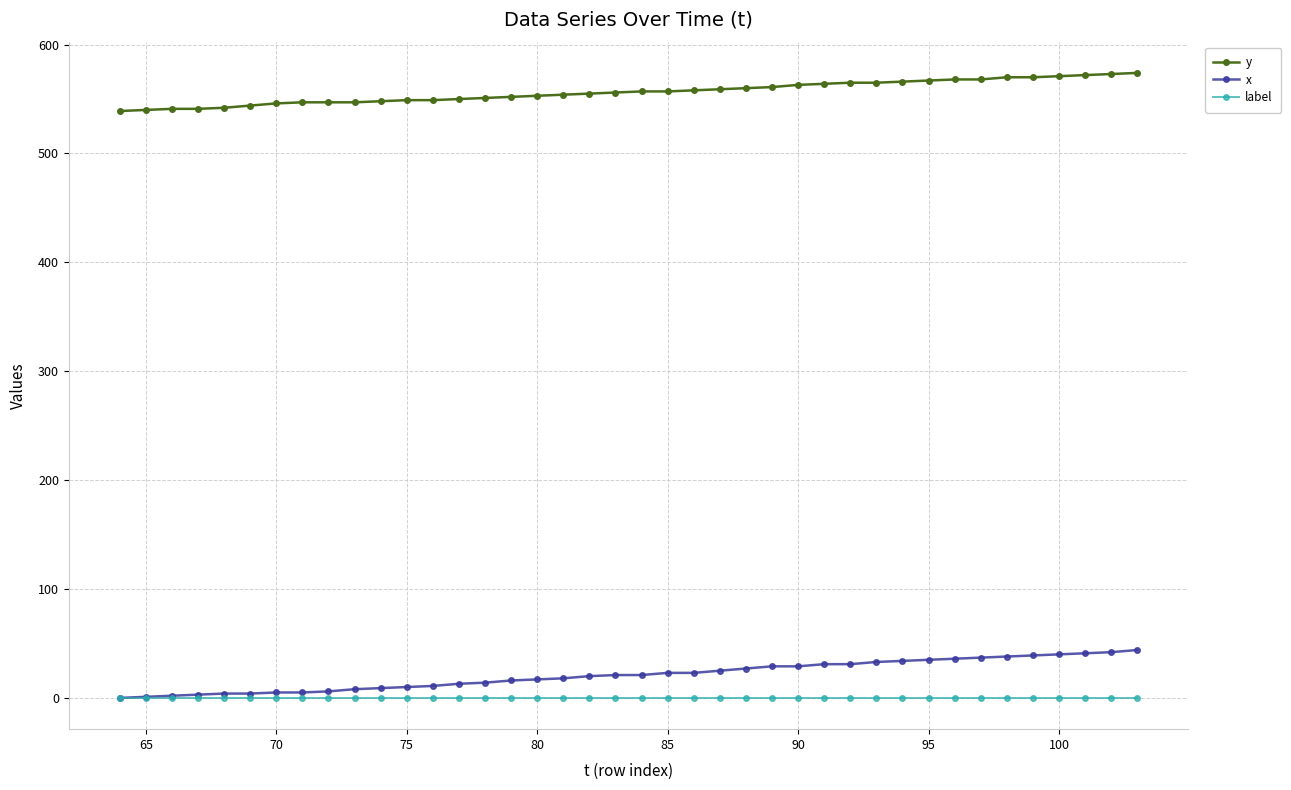

Which series has the largest range (max minus min)?

x